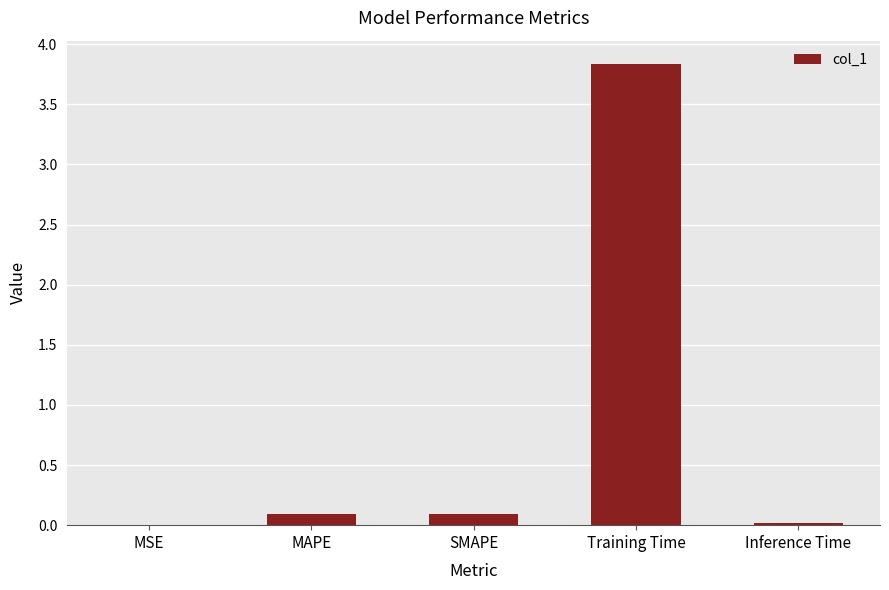

The value at Inference Time is 0.0. True or false?

True